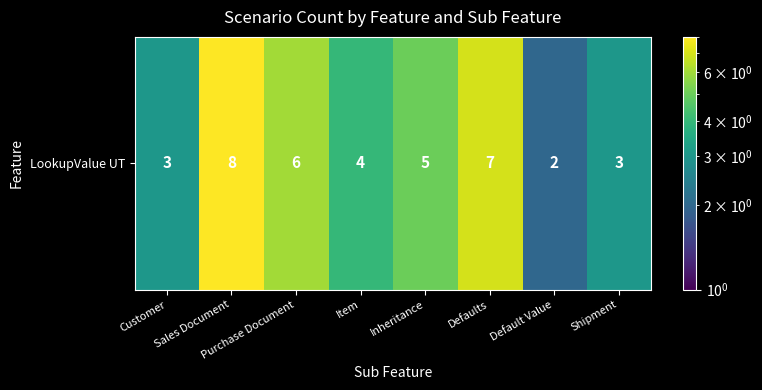

What is the ratio of the value at Default Value to the value at Sales Document?

0.2